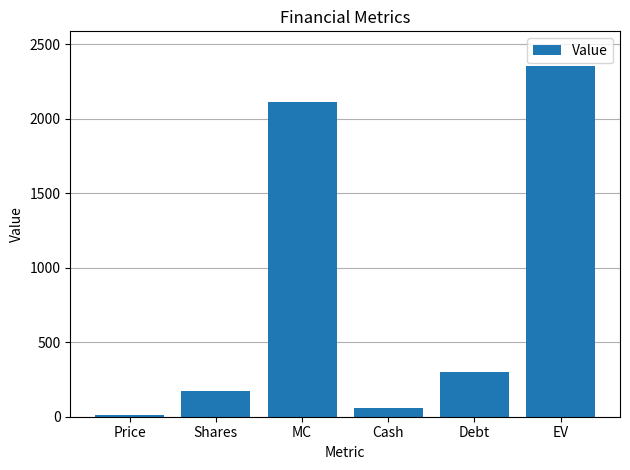

List the labels in order of value, largest first.

EV, MC, Debt, Shares, Cash, Price